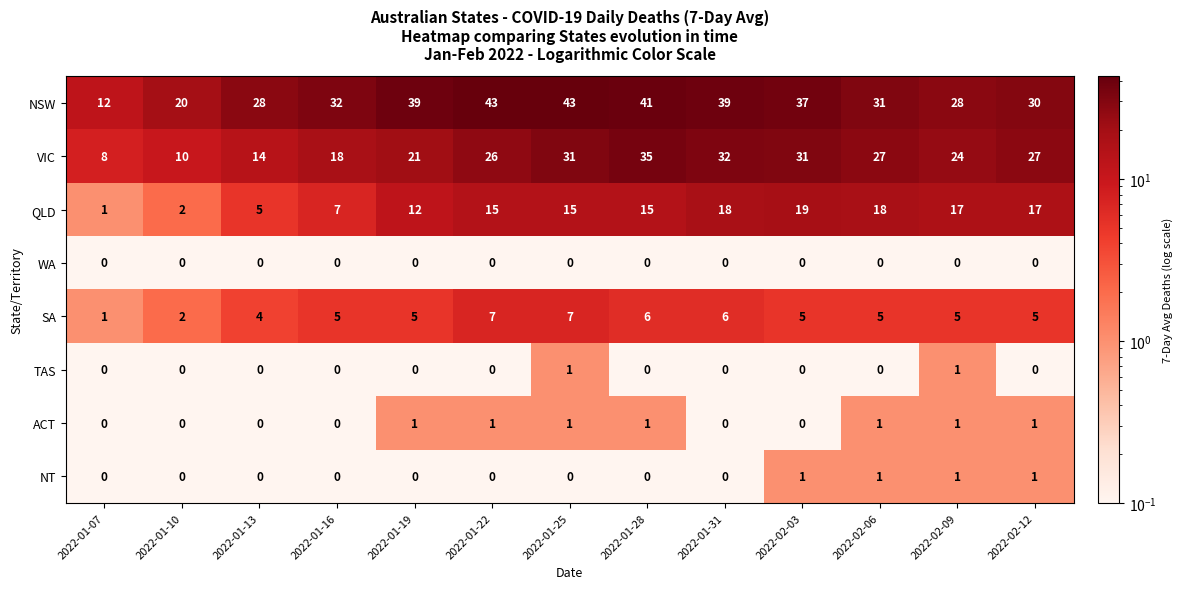

What is the greatest value displayed?

43